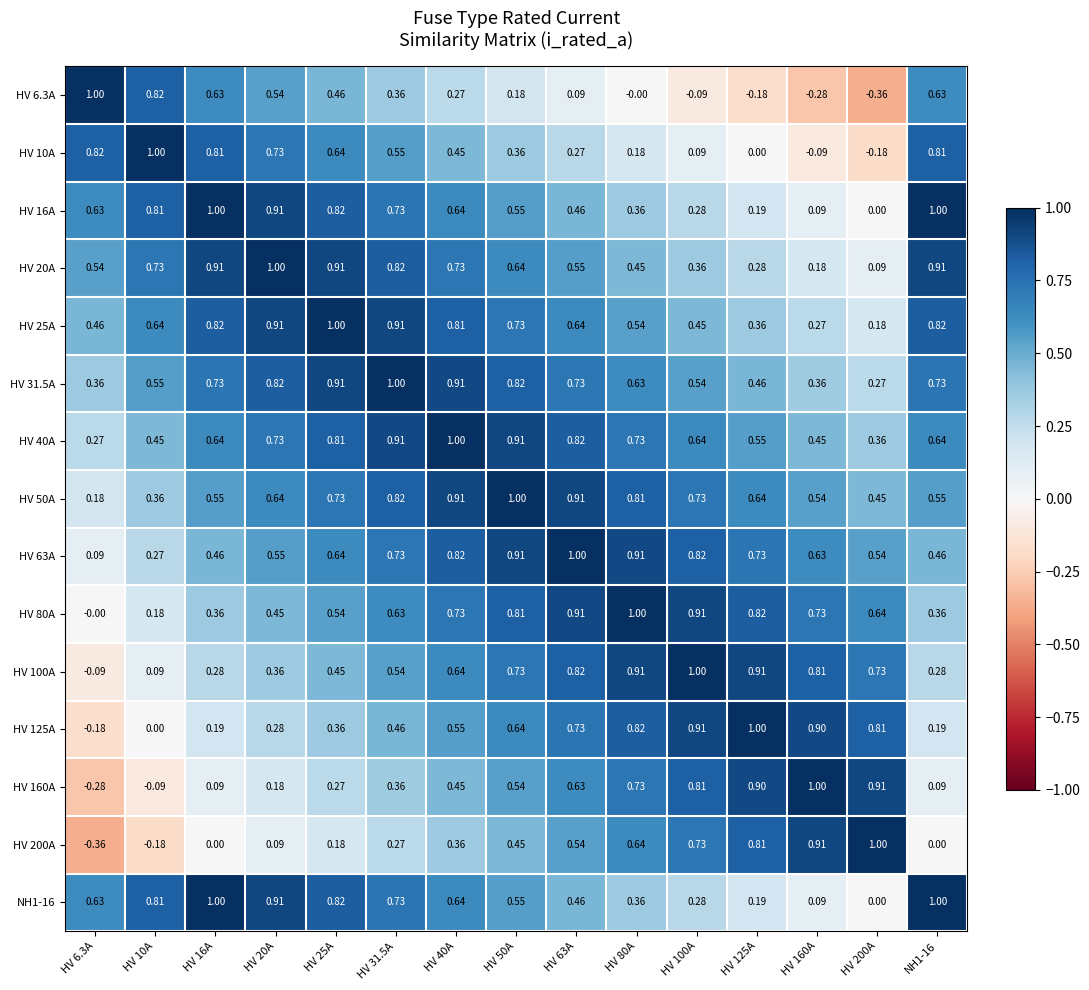

Is the value of HV 6.3A at HV 80A greater than the value of HV 20A at HV 80A?

No